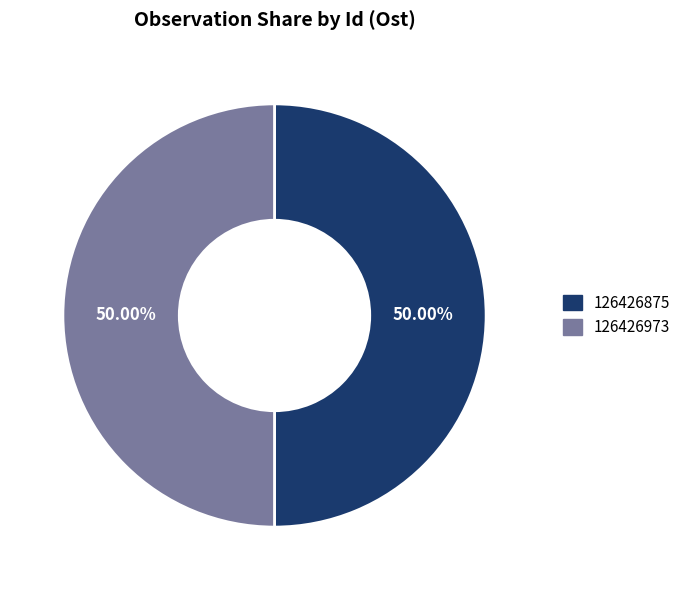

Is the sum of 126426875 and 126426973 greater than half?

Yes